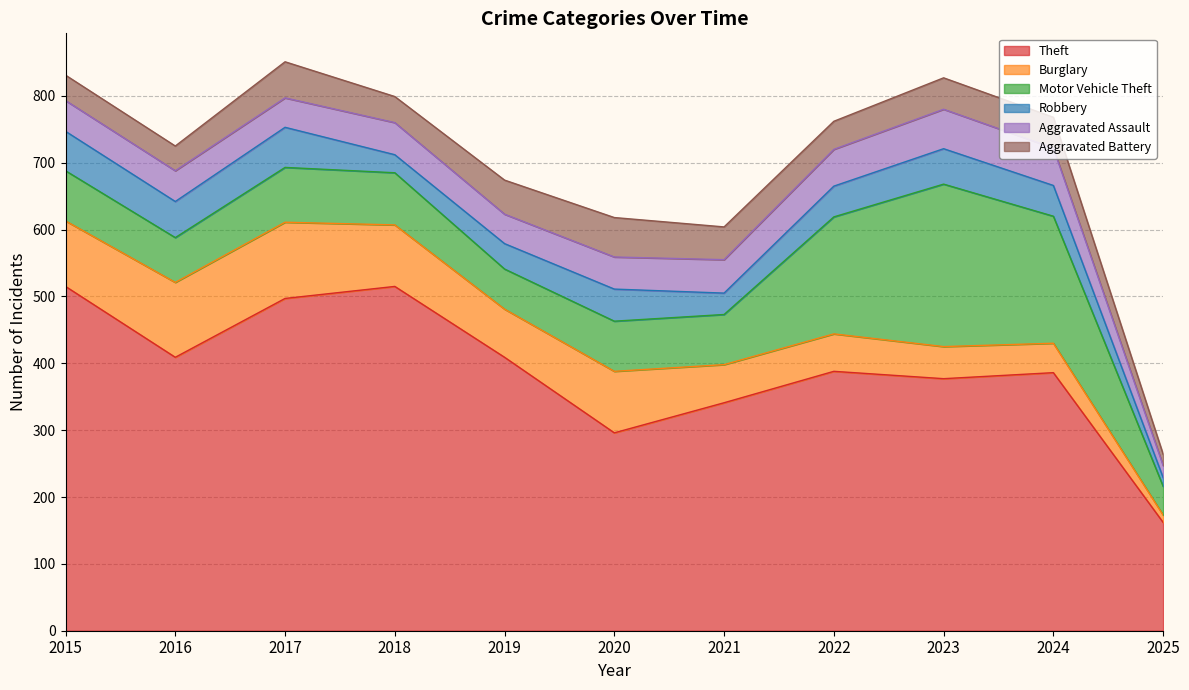

True or false: Burglary has more than 2 interior local peaks.

False